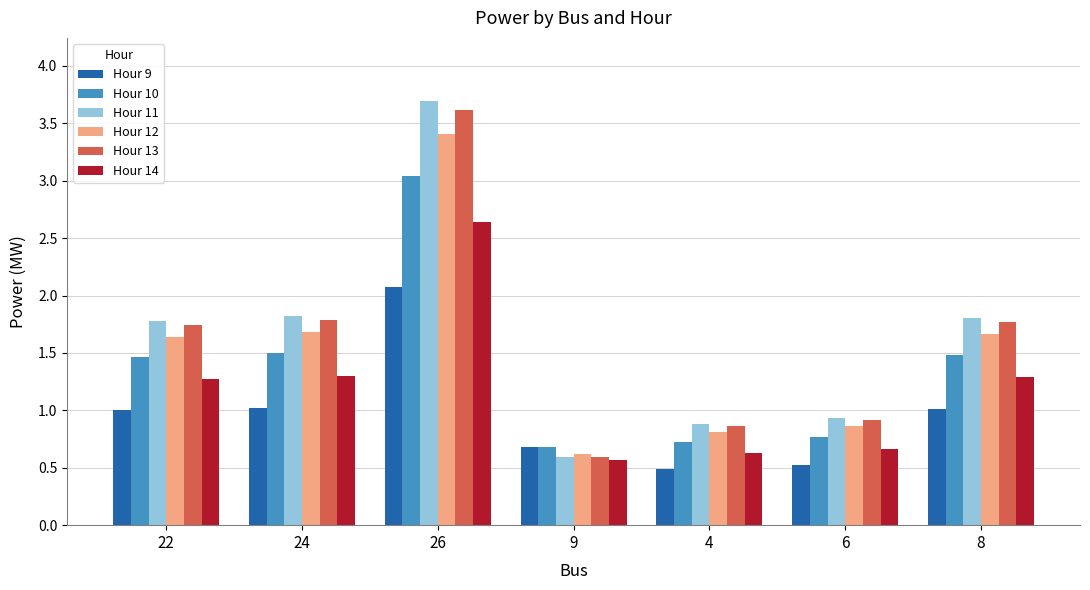

How many Hour 14 values are between 0 and 1?

3